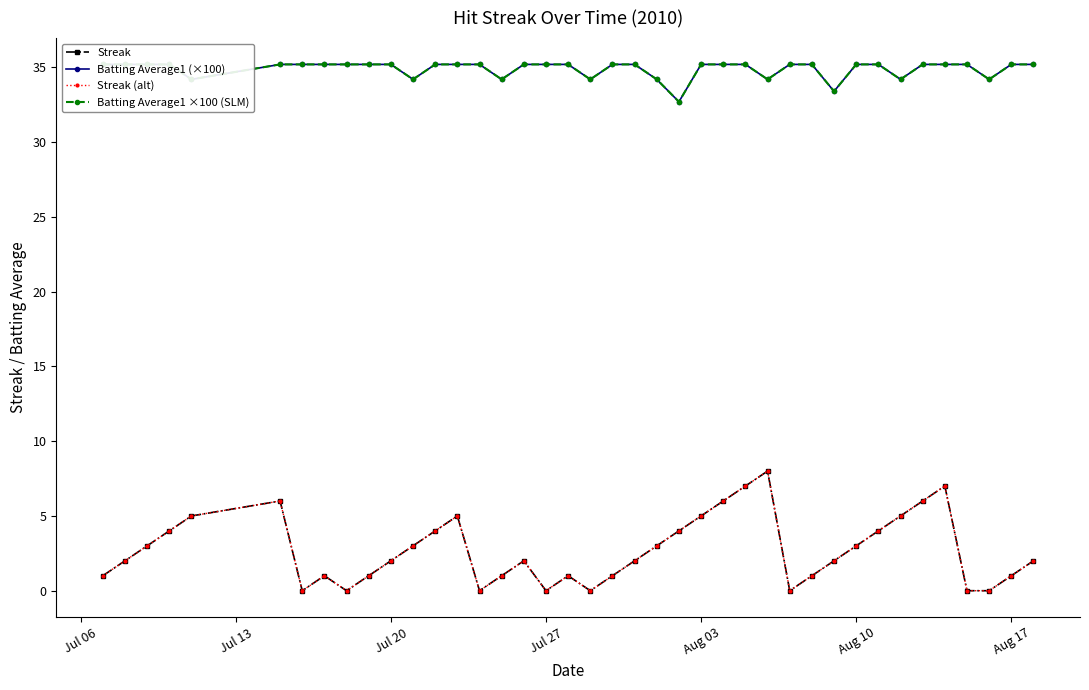

What are all the series names shown in the legend?

Streak, Batting Average1 (×100), Streak (alt), Batting Average1 ×100 (SLM)